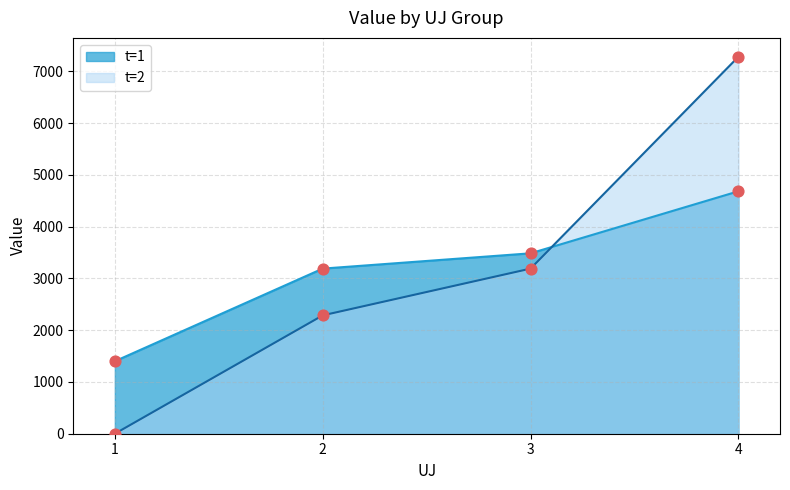

Is the value of t=1 at 3 greater than the value of t=2 at 3?

Yes